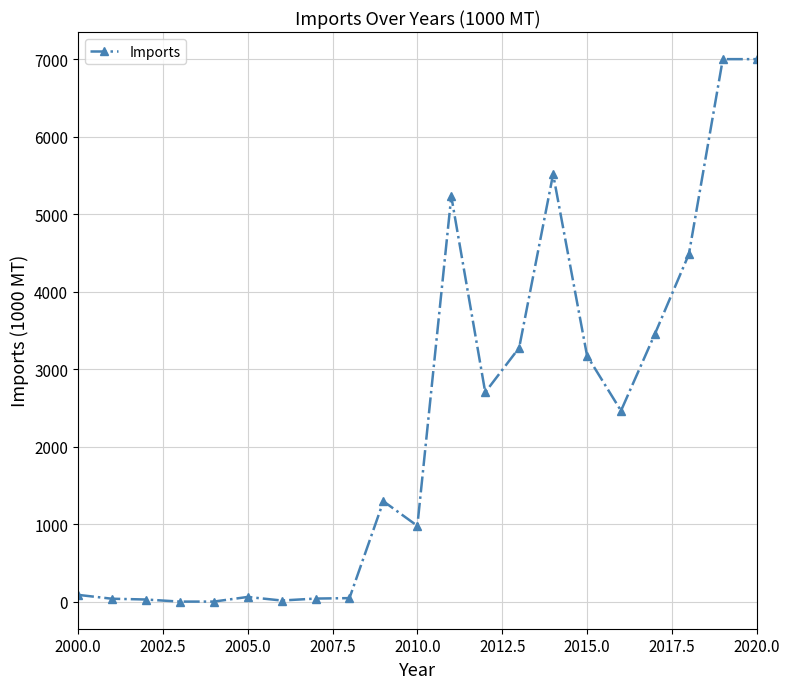

What is the average value?

2234